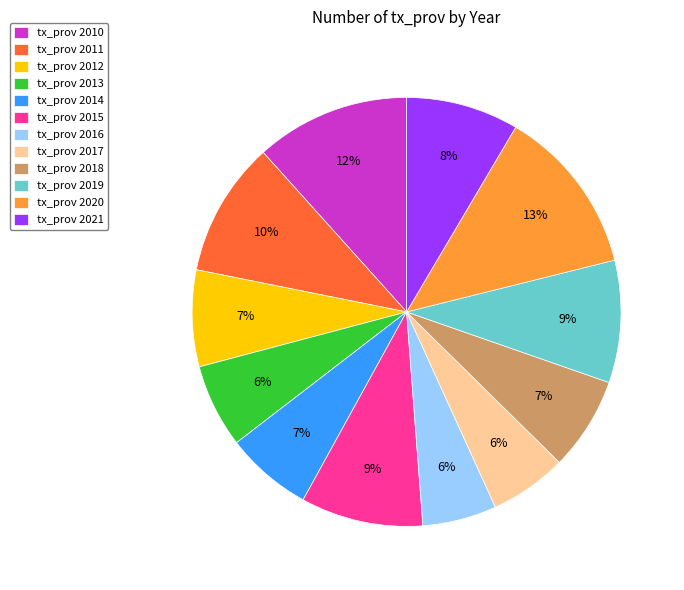

Is it true that tx_prov 2012 is 1% of the pie?

False